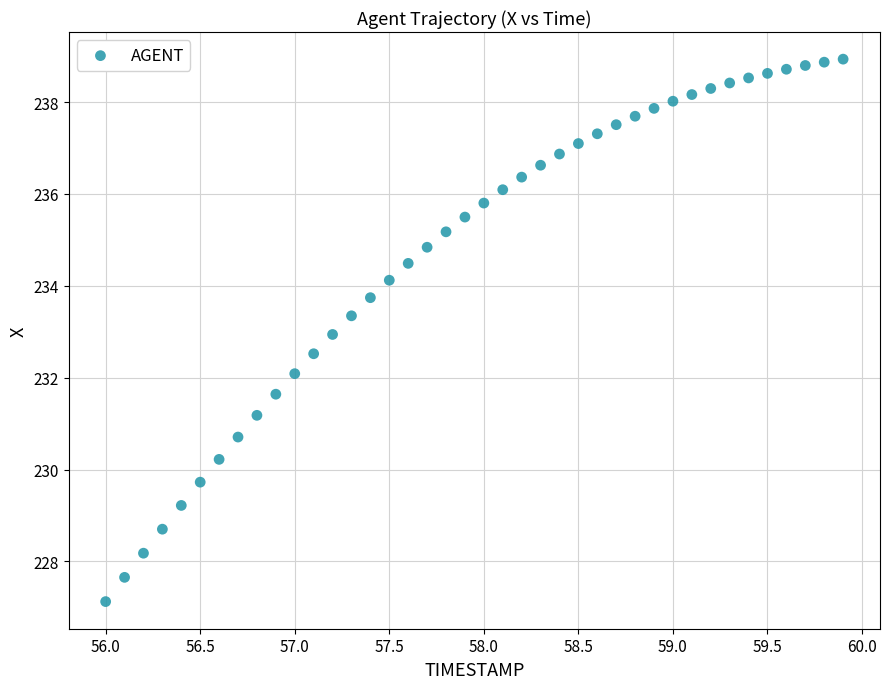

What is the range of Y values (max minus min)?

11.8